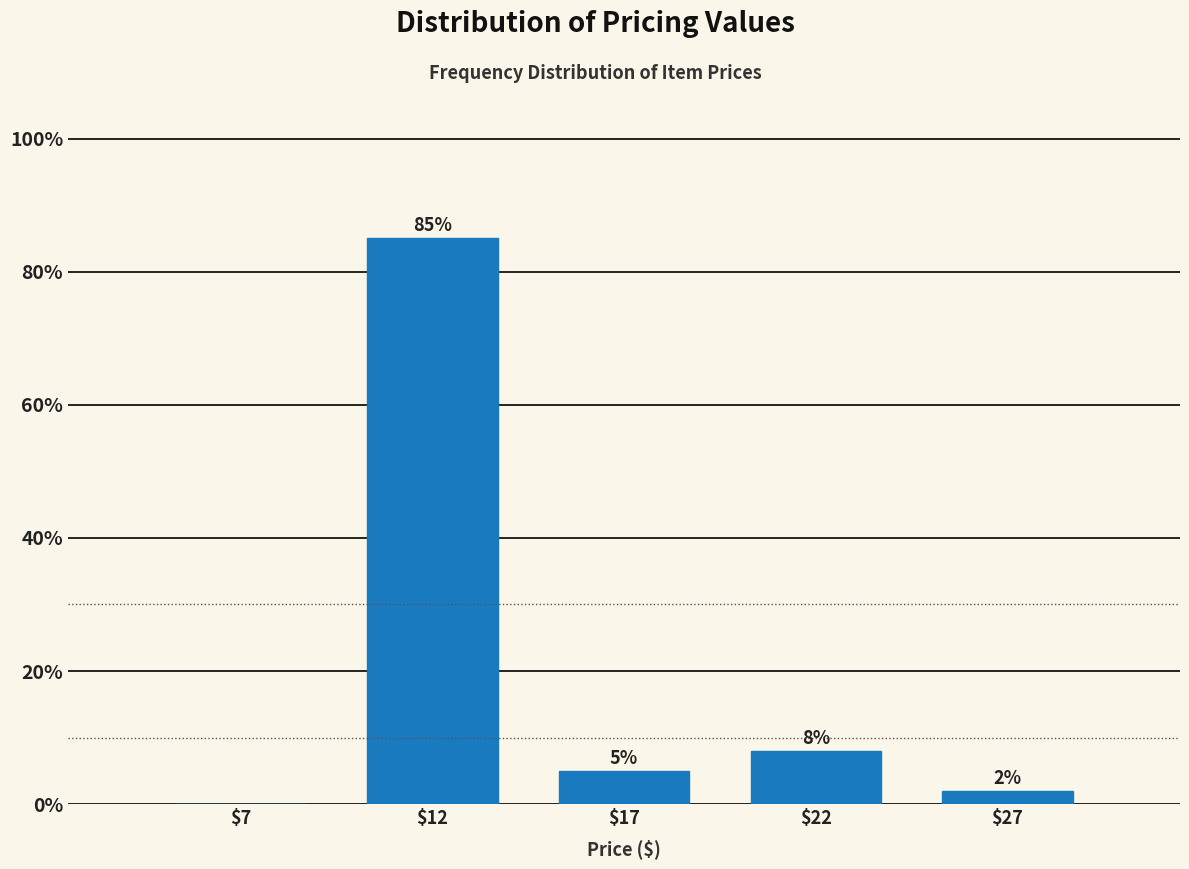

At which label is the value closest to 42?

$22